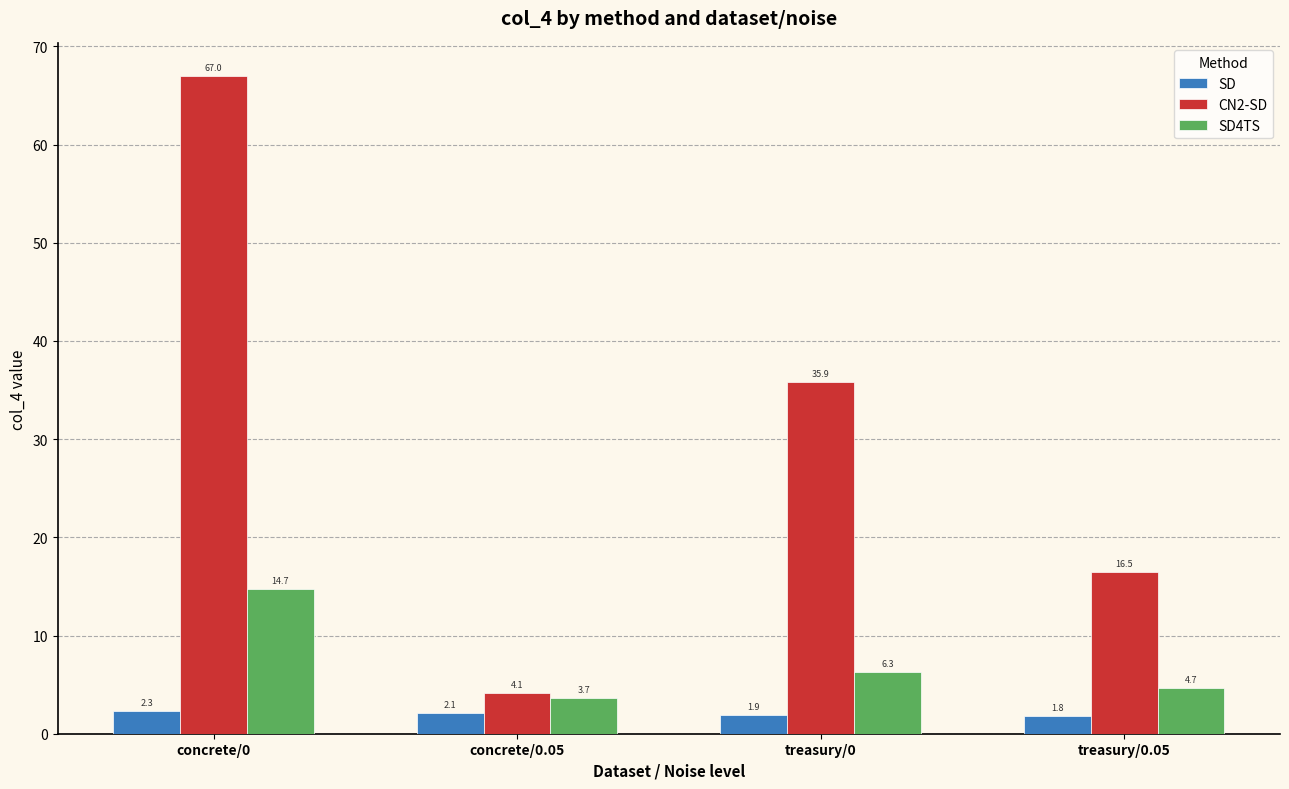

Which category has the lowest value in the SD series?

treasury/0.05